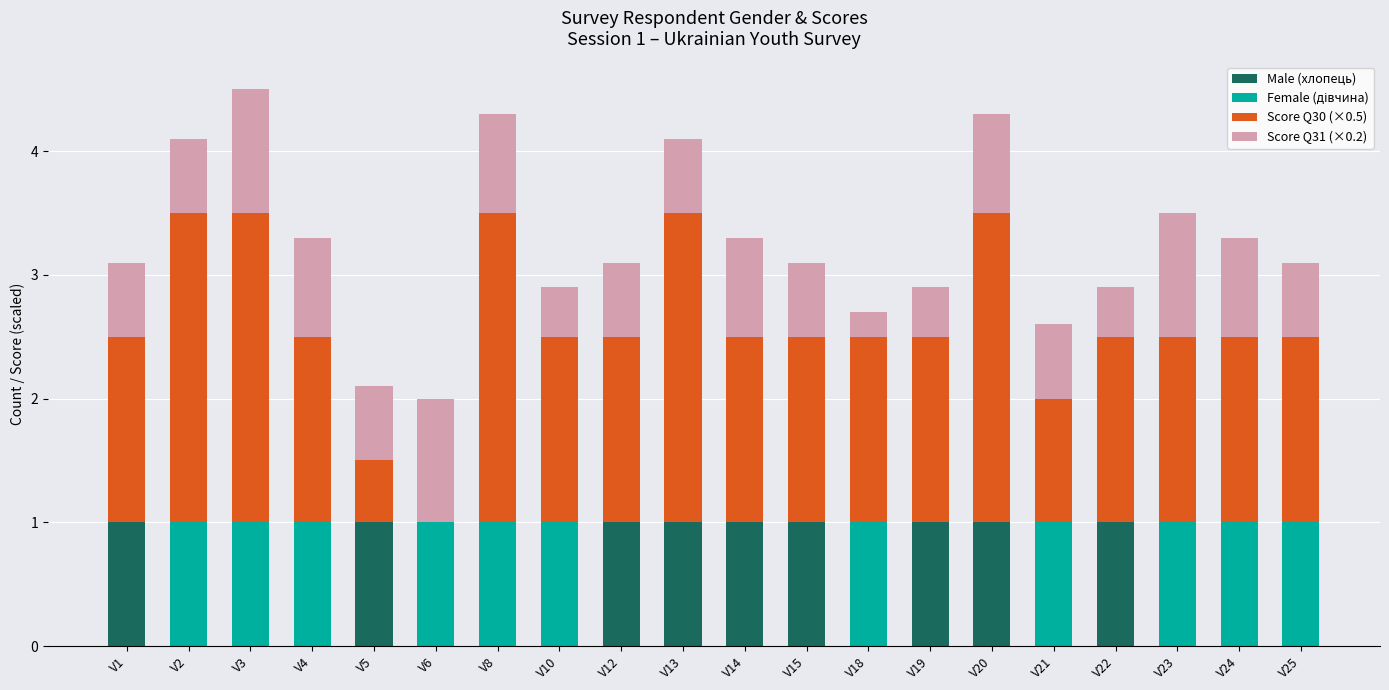

What is the highest value of the Male (хлопець) series?

1.0